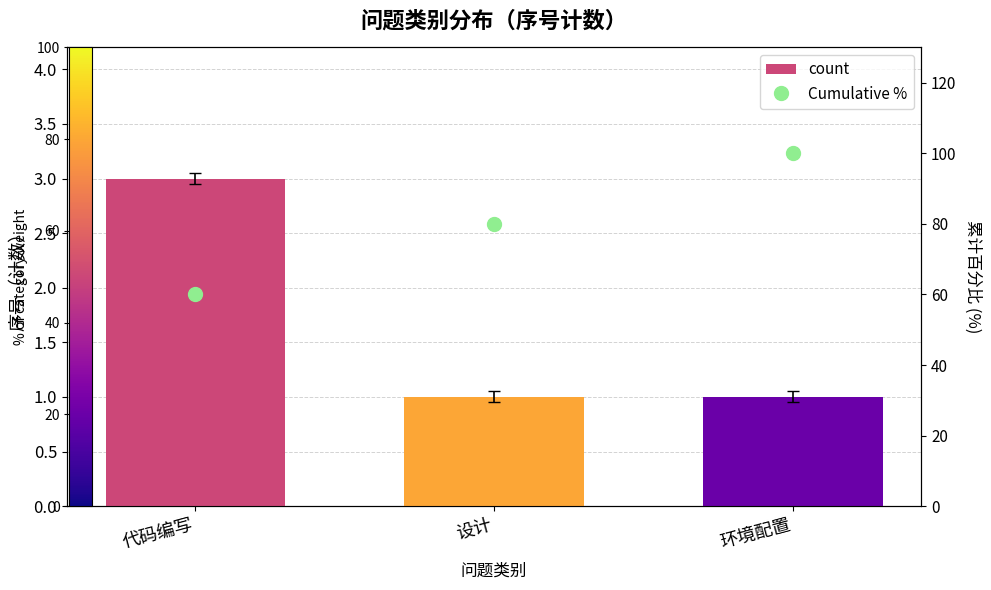

What is the sum of all Cumulative % values?

240